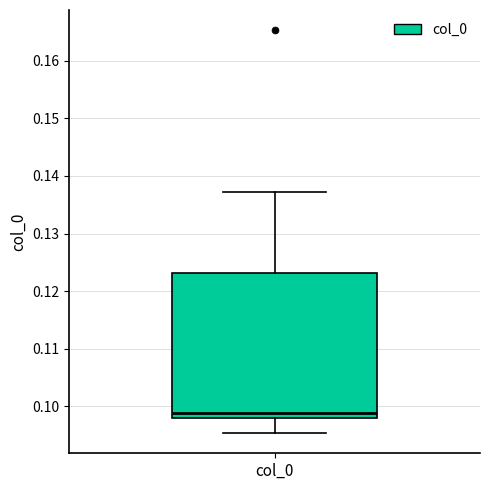

Read this box plot against the y-axis: the position of the median line, the range covered by the box, and the ends of both whiskers. The values are not printed on the chart, so give them approximately, as read against the axis.

median 0.099, box 0.098 to 0.123, whiskers 0.095 to 0.137